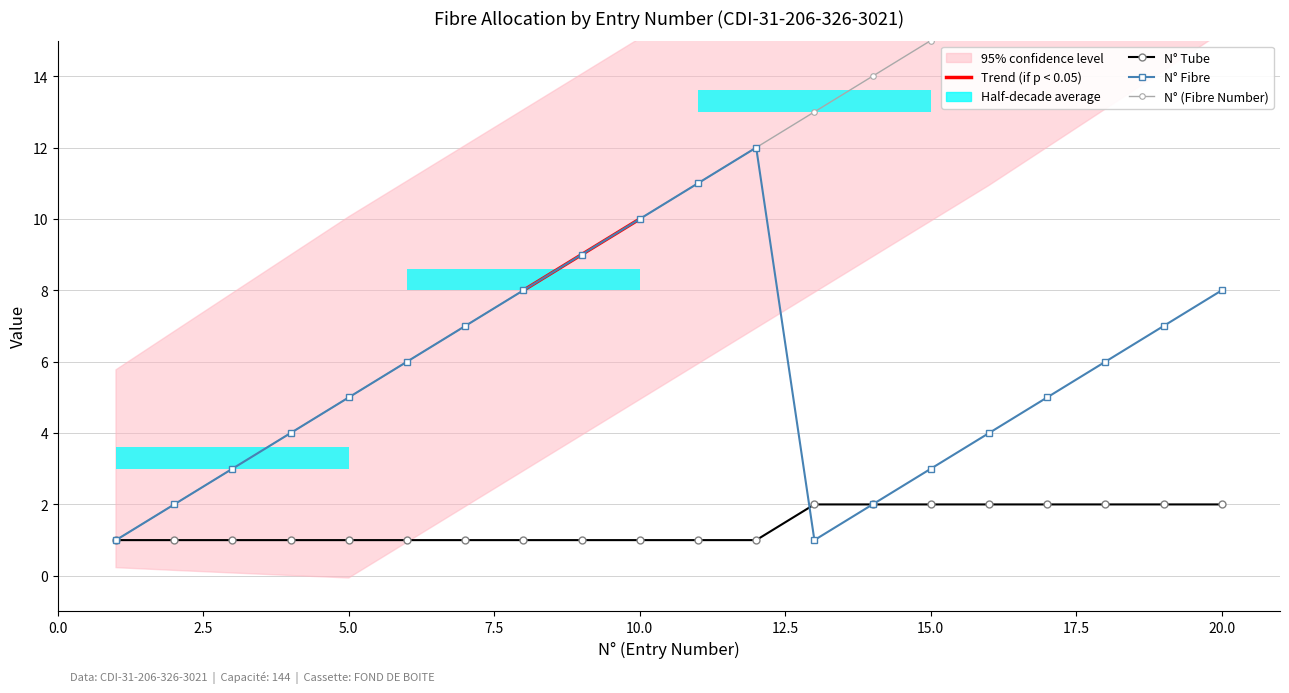

Which series has the widest spread of values?

N° (Fibre Number)